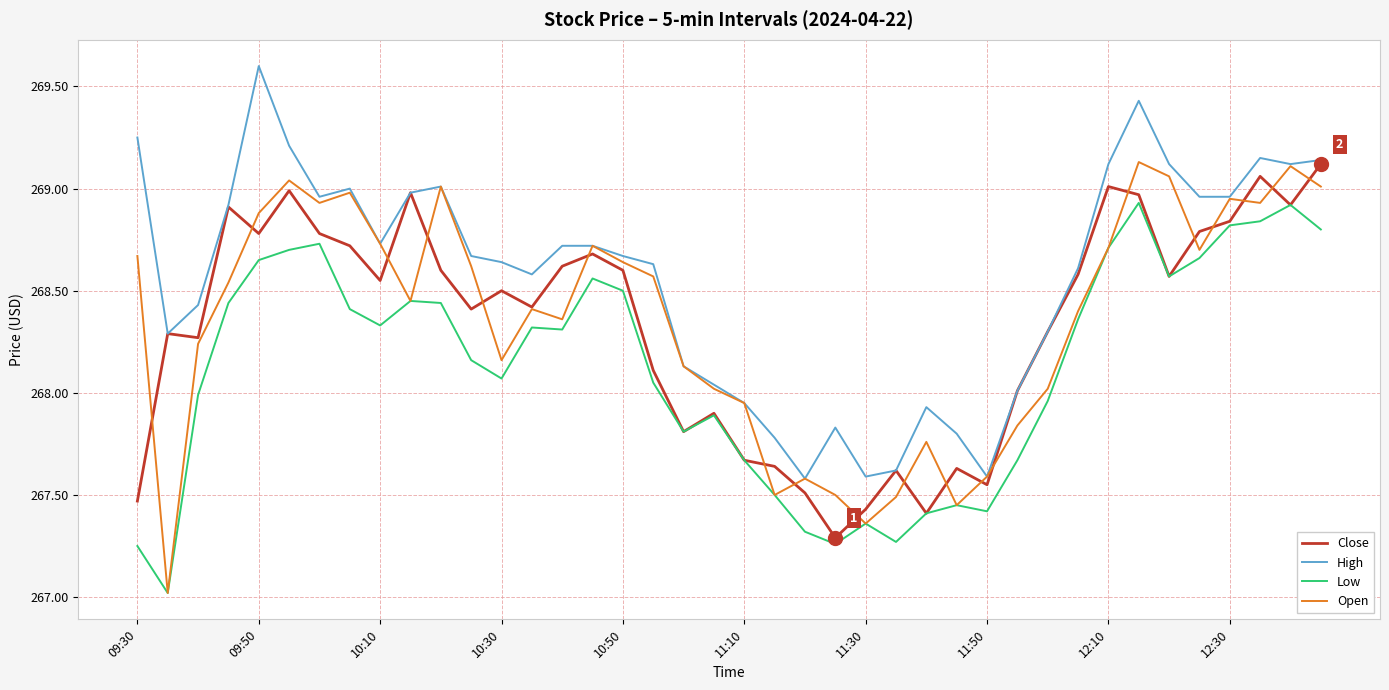

What is the lowest value of the Open series?

267.0